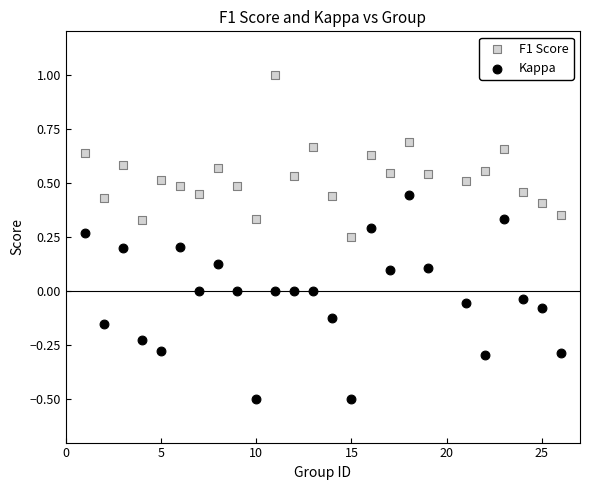

Which series has the widest spread of Y values?

Kappa